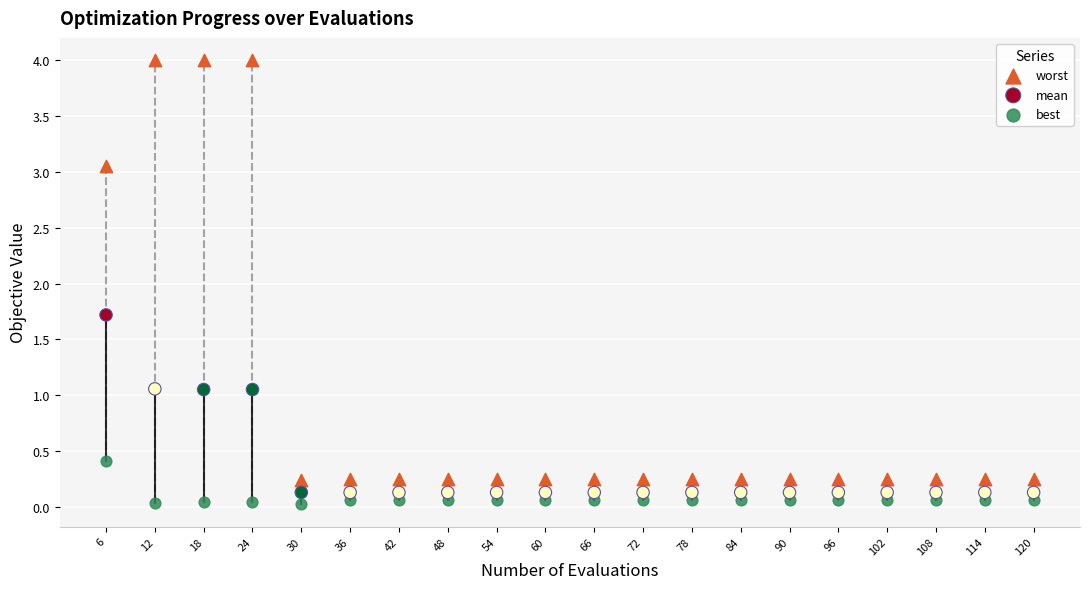

Which series contains the lowest Y value?

best